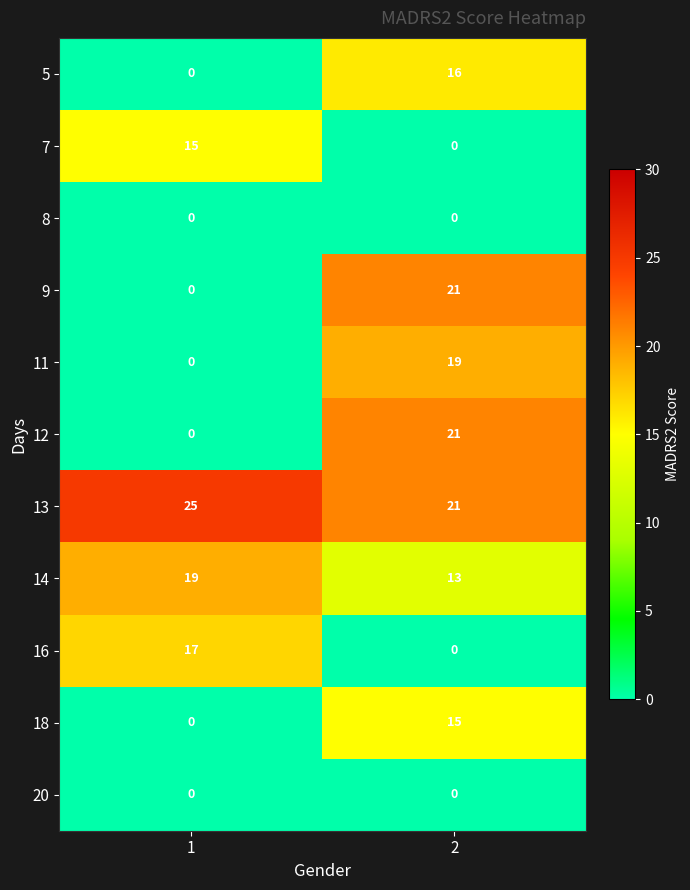

What is the sum of all 18 values?

15